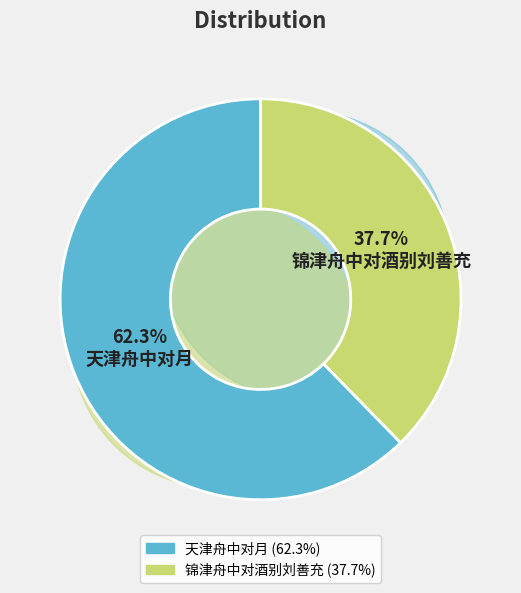

The 锦津舟中对酒别刘善充 slice represents 38% of the pie. True or false?

True